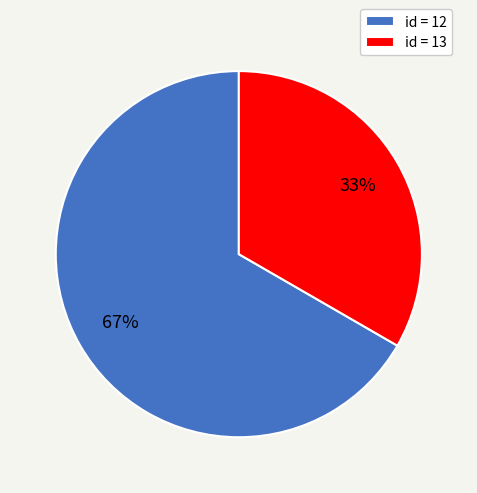

Count the number of slices in the pie.

2